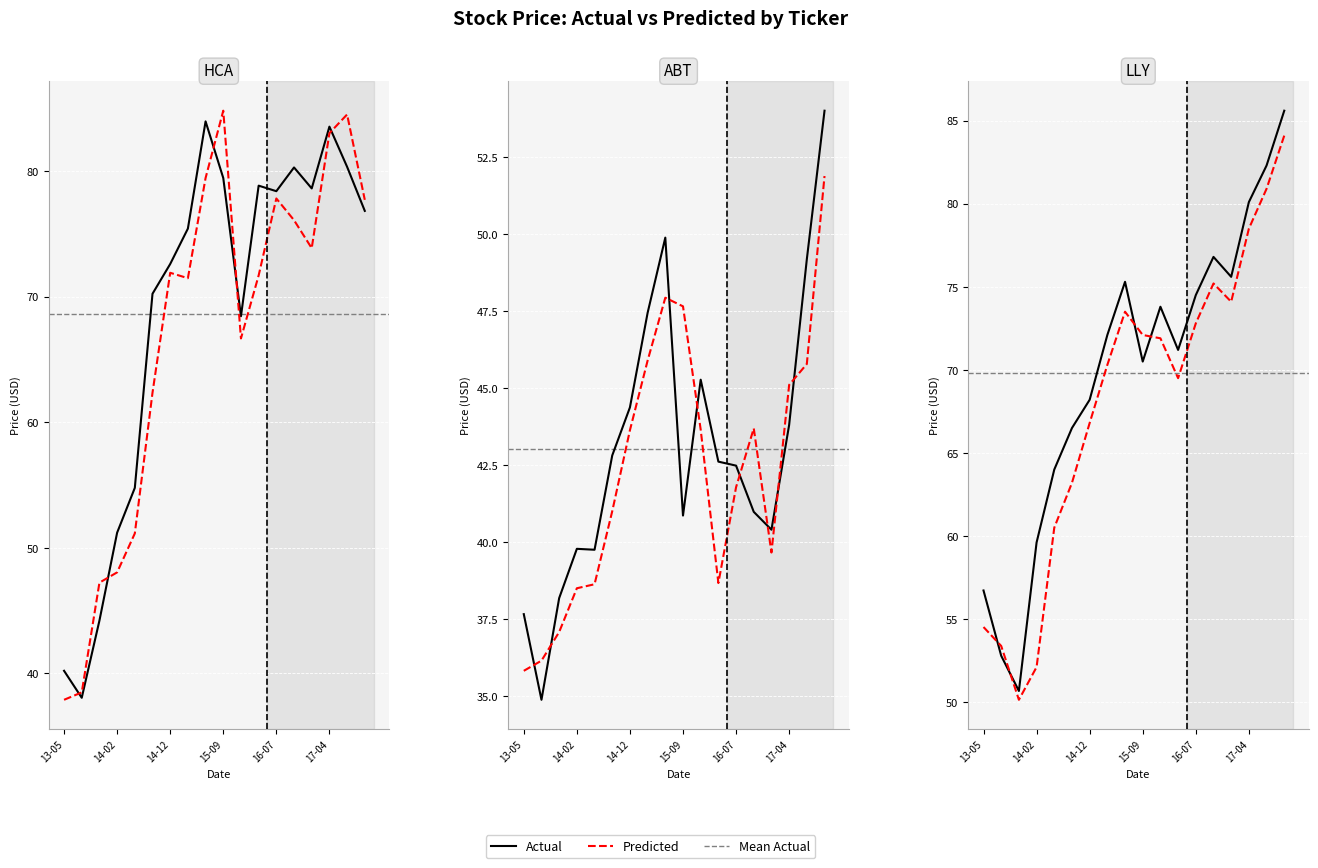

At which label does LLY_Predicted first exceed 71?

8